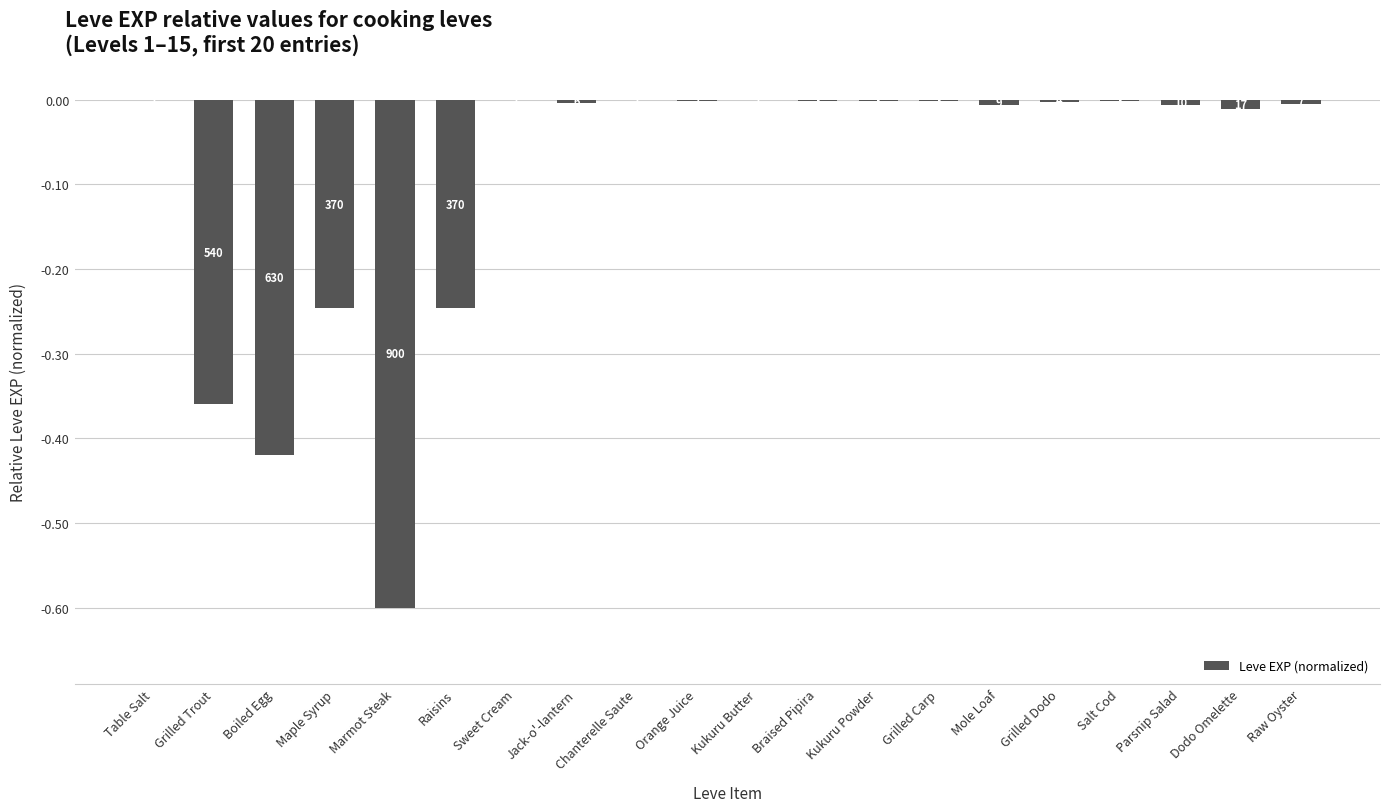

Rank the categories by value from lowest to highest.

Marmot Steak, Boiled Egg, Grilled Trout, Maple Syrup, Raisins, Dodo Omelette, Parsnip Salad, Mole Loaf, Raw Oyster, Jack-o'-lantern, Grilled Dodo, Braised Pipira, Kukuru Powder, Grilled Carp, Salt Cod, Orange Juice, Table Salt, Sweet Cream, Chanterelle Saute, Kukuru Butter